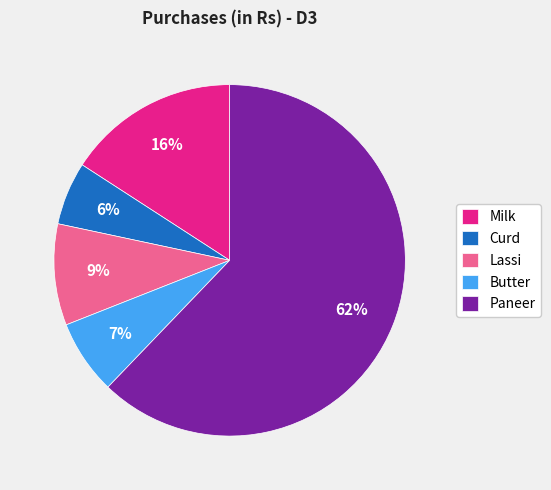

Does any single category account for the majority?

Yes